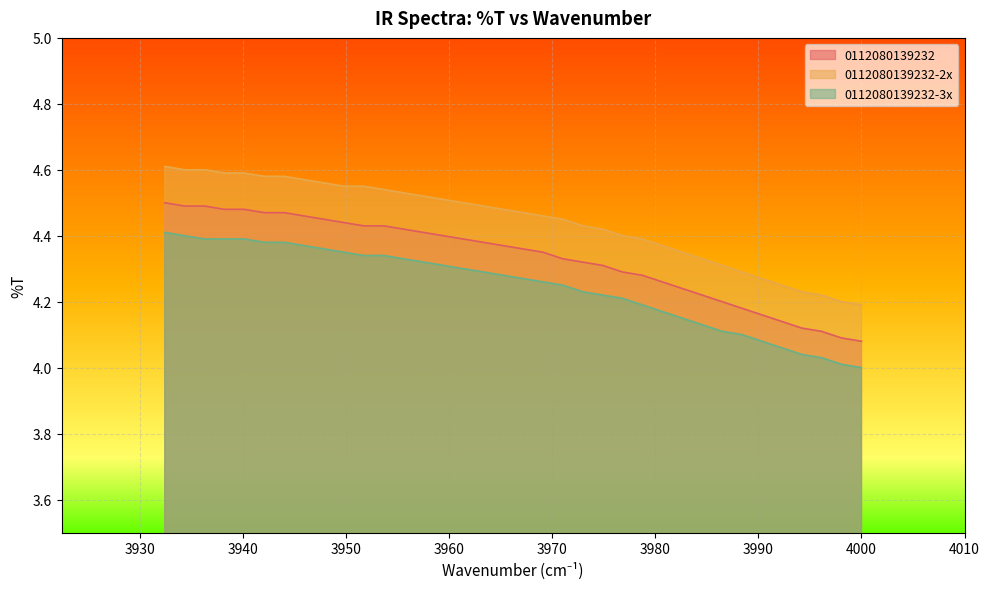

Is the value of 0112080139232 at 23 greater than the value of 0112080139232-2x at 27?

No